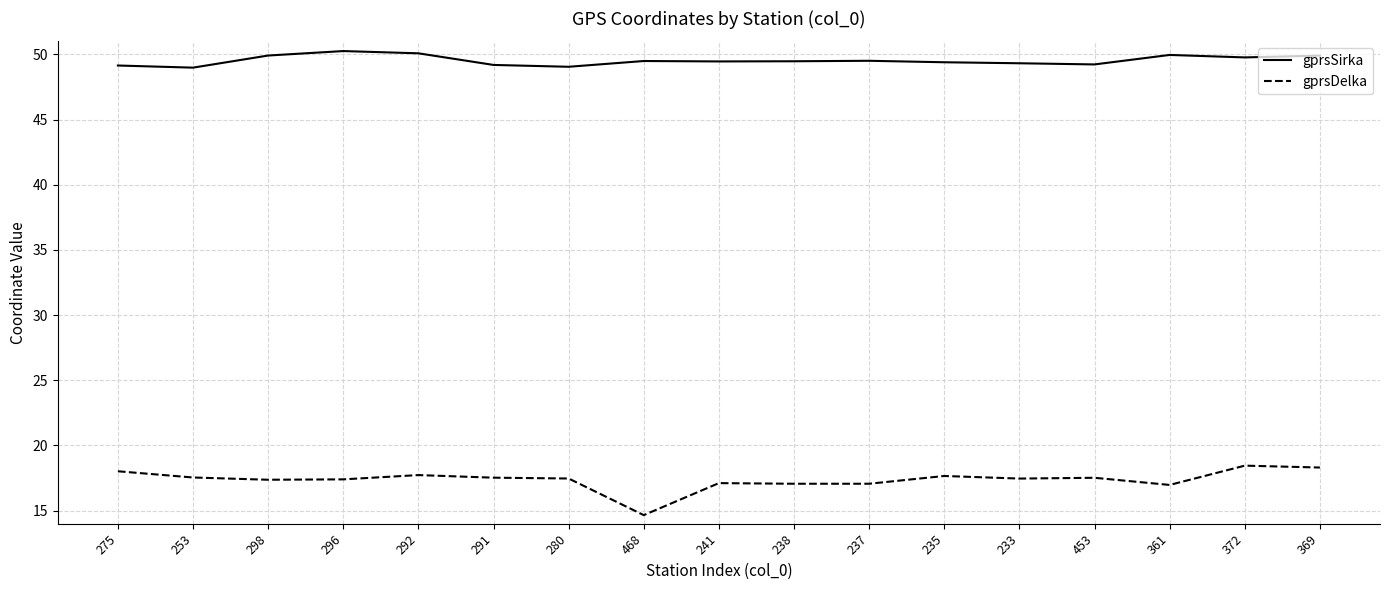

True or false: gprsDelka and gprsSirka intersect in this chart.

False